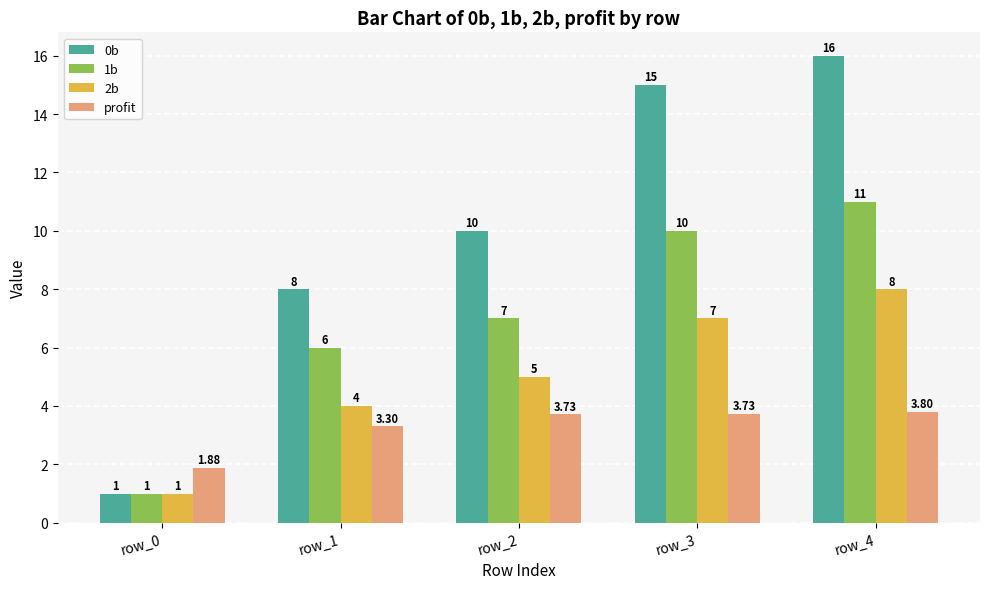

Which series has the widest spread of values?

0b